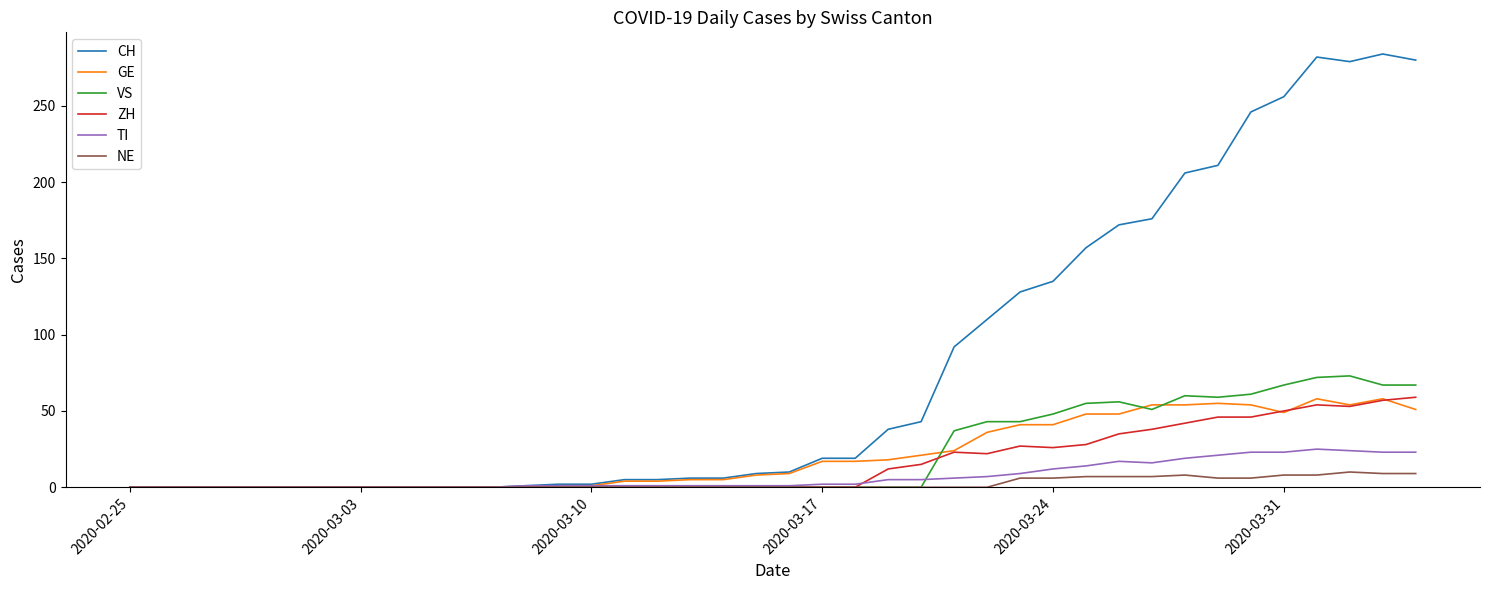

Which series has the largest total across all categories?

CH